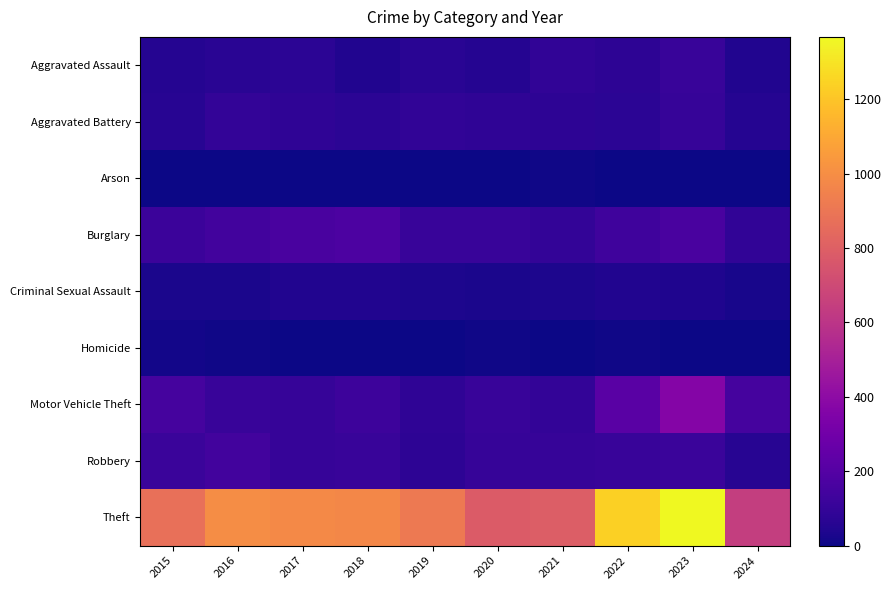

Reading left to right, extract all data points from this chart.

Aggravated Assault: 2015=54	2016=66	2017=72	2018=43	2019=65	2020=56	2021=86	2022=78	2023=110	2024=45
Aggravated Battery: 2015=64	2016=93	2017=83	2018=70	2019=88	2020=82	2021=75	2022=71	2023=102	2024=55
Arson: 2015=2	2016=2	2017=1	2018=3	2019=2	2020=4	2021=8	2022=4	2023=2	2024=2
Burglary: 2015=121	2016=139	2017=162	2018=176	2019=110	2020=110	2021=95	2022=132	2023=161	2024=89
Criminal Sexual Assault: 2015=28	2016=28	2017=44	2018=43	2019=36	2020=27	2021=36	2022=43	2023=38	2024=24
Homicide: 2015=13	2016=8	2017=5	2018=2	2019=0	2020=6	2021=2	2022=10	2023=3	2024=0
Motor Vehicle Theft: 2015=152	2016=110	2017=104	2018=127	2019=84	2020=109	2021=96	2022=219	2023=364	2024=154
Robbery: 2015=117	2016=144	2017=105	2018=107	2019=75	2020=102	2021=105	2022=108	2023=114	2024=59
Theft: 2015=874	2016=999	2017=979	2018=977	2019=914	2020=782	2021=791	2022=1235	2023=1368	2024=642